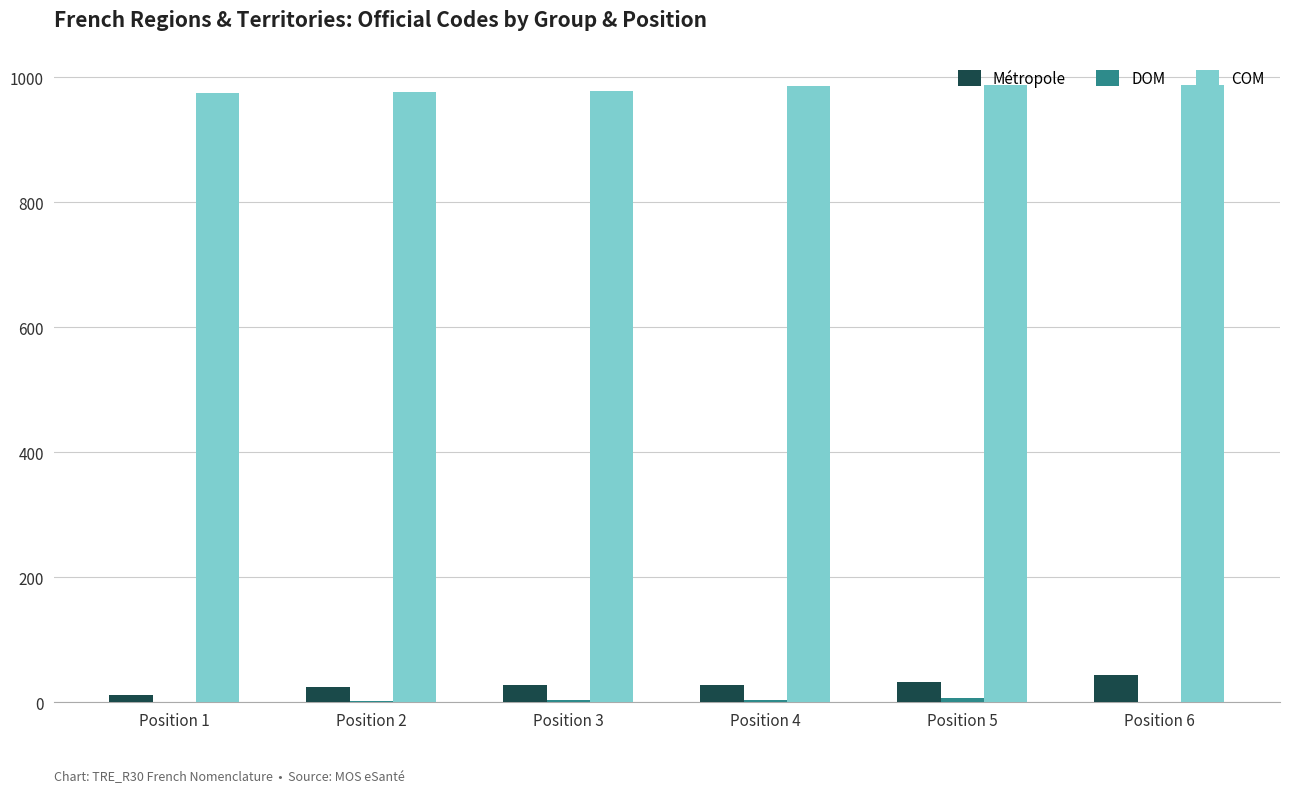

What is the maximum value for Métropole?

44